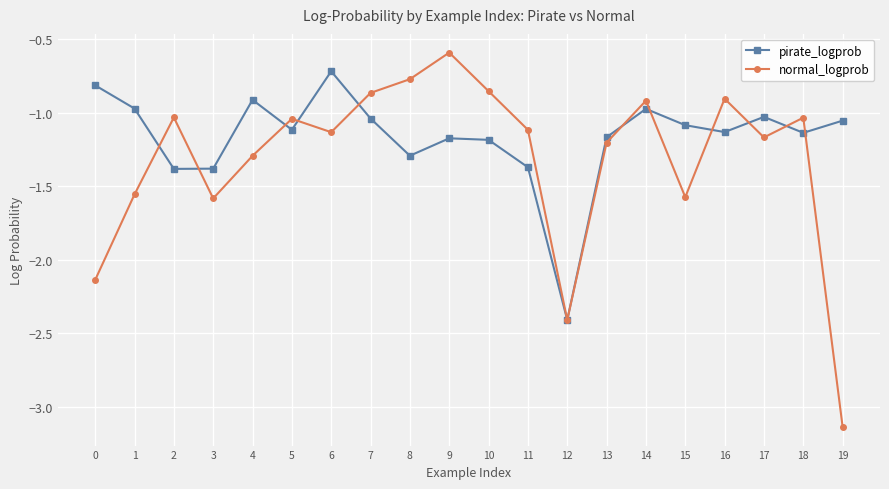

Which category has the highest value in the normal_logprob series?

9